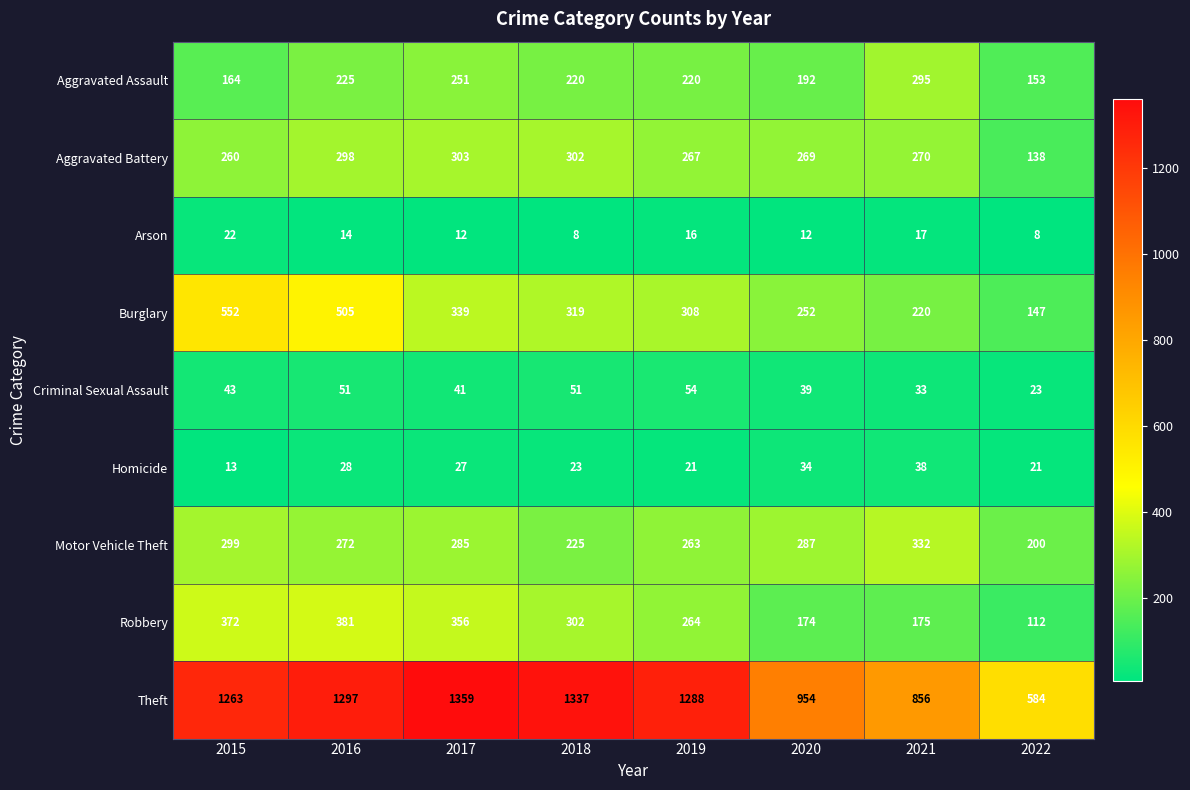

Count the number of categories in the chart.

8